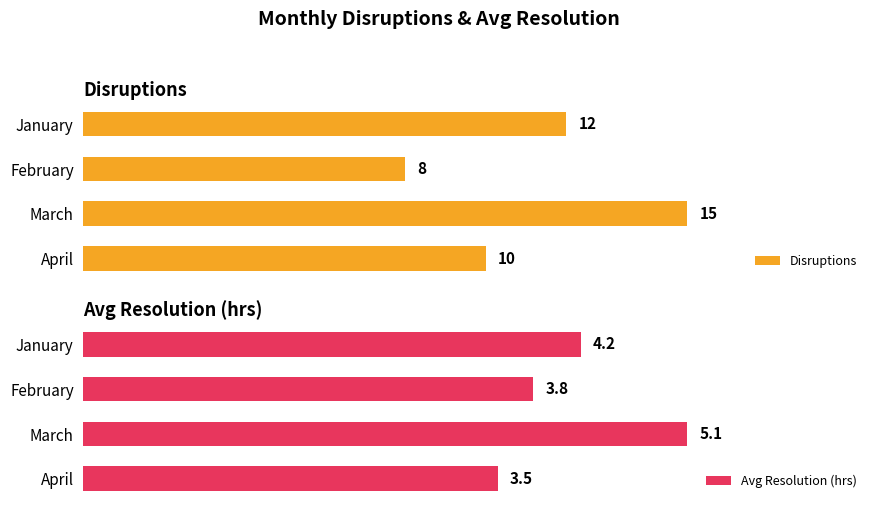

At how many categories does at least one series exceed 7?

4